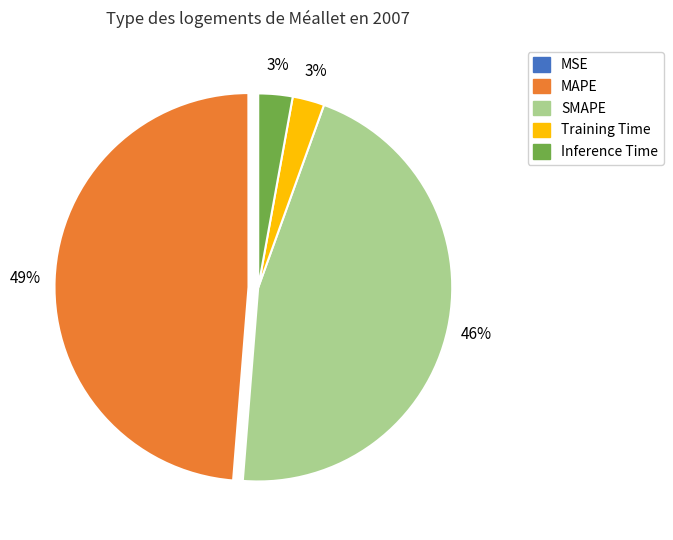

Is MAPE the majority of the pie?

No